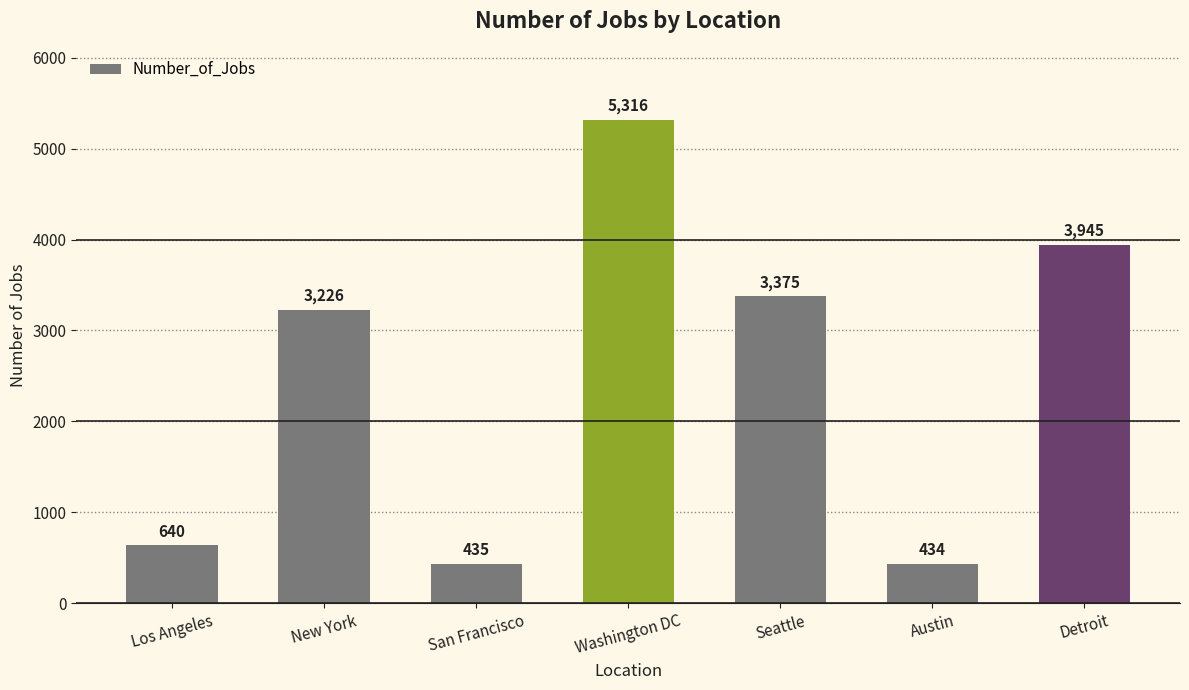

What is the label of the 4th bar from the left?

Washington DC